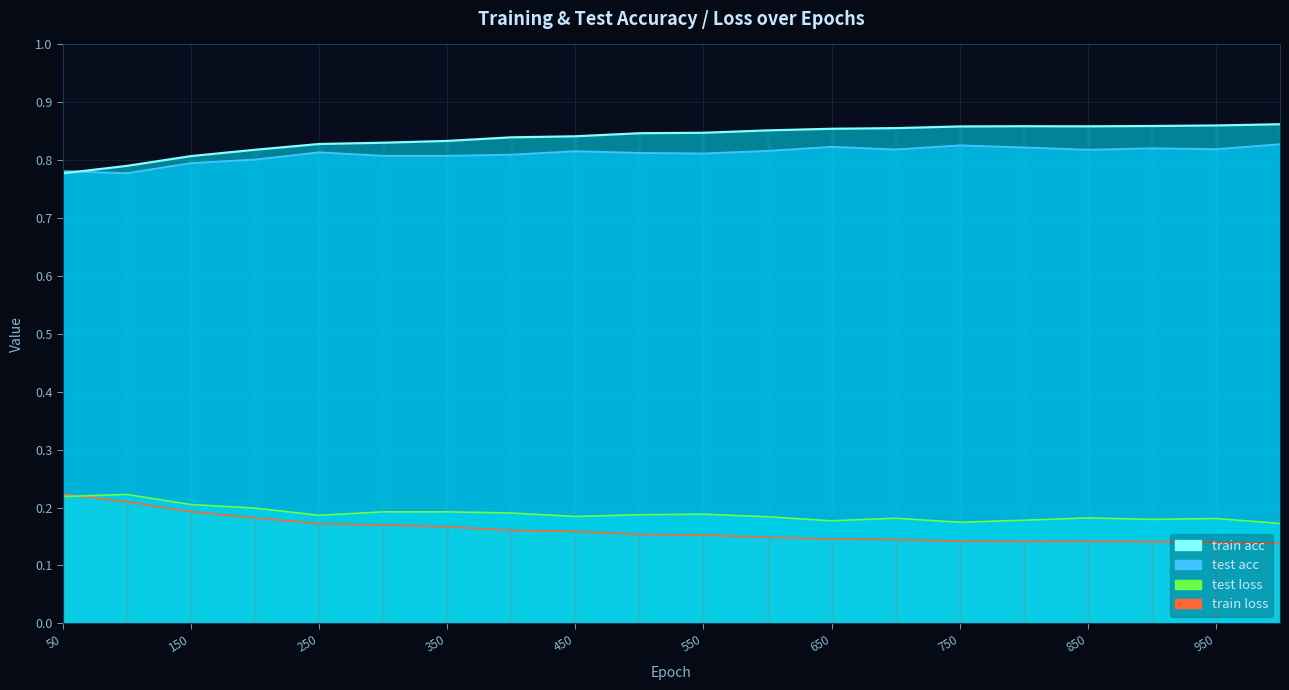

At which category is the sum across all series the highest?

550